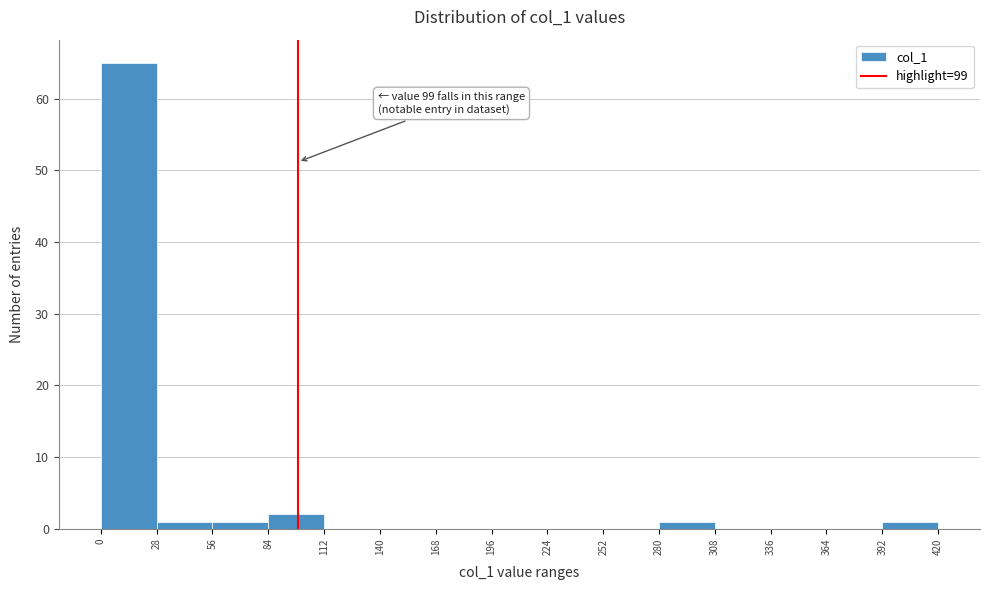

Over which range of the x-axis is the bar tallest?

0 to 28